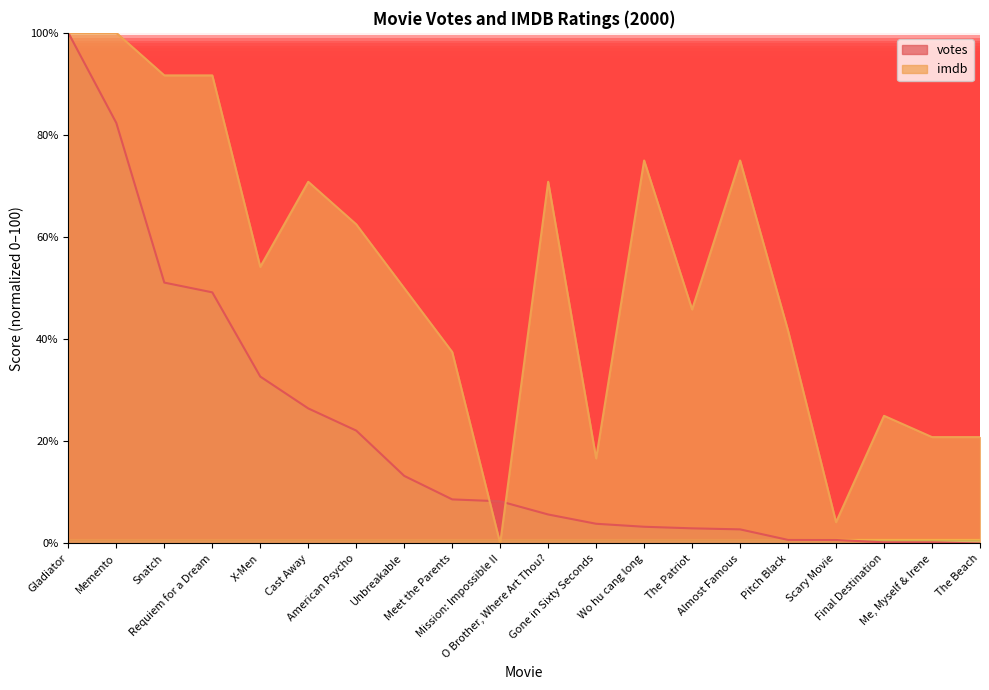

Is it true that imdb equals 70.8 at O Brother, Where Art Thou??

True